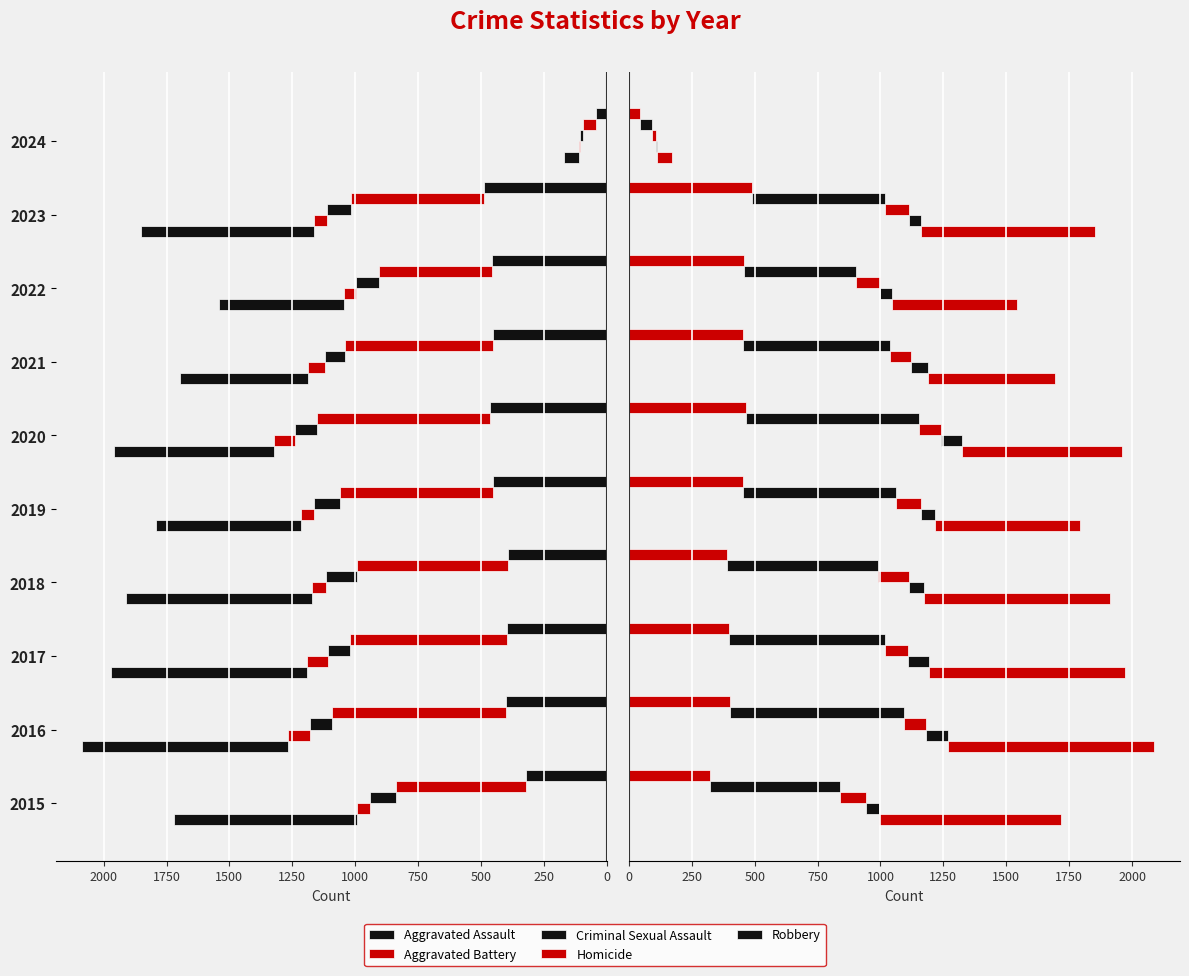

What is the value of the Criminal Sexual Assault bar at the 1st from the left?

105